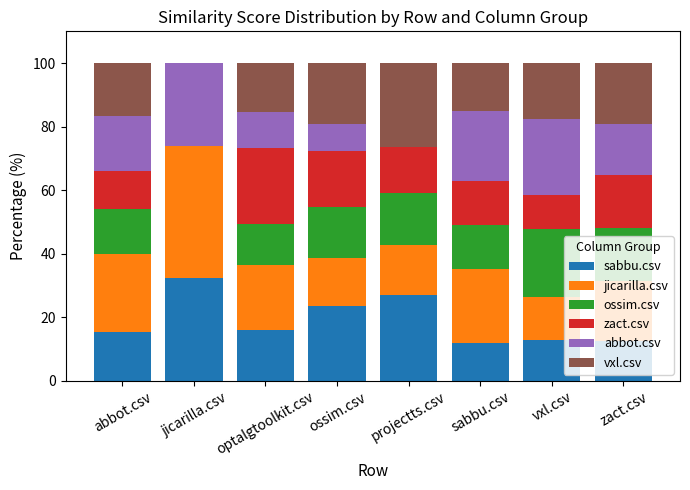

What is the highest value of the sabbu.csv series?

32.4